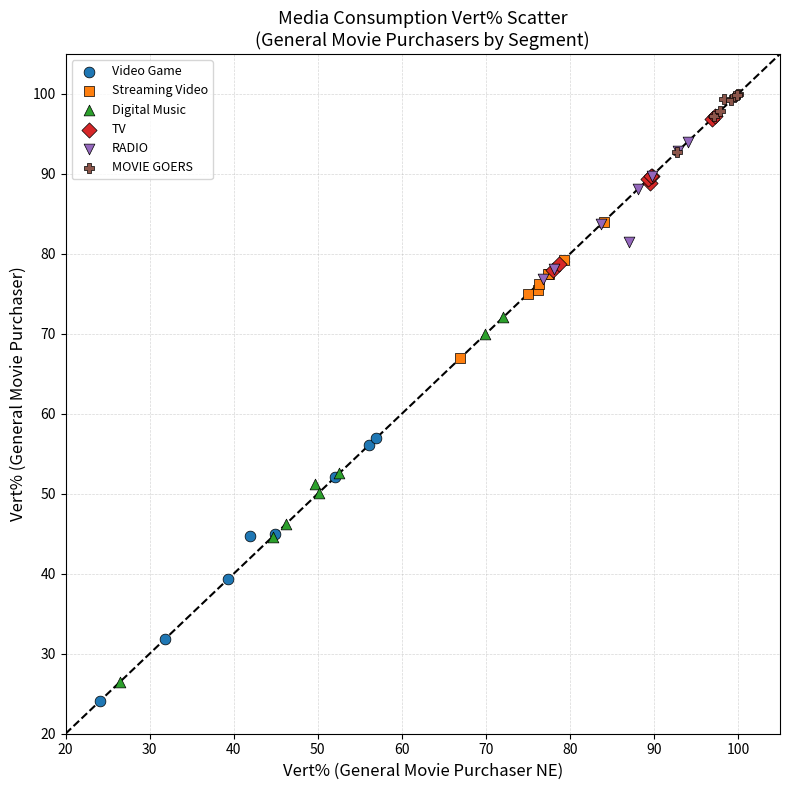

Which series reaches the minimum Y coordinate?

Video Game